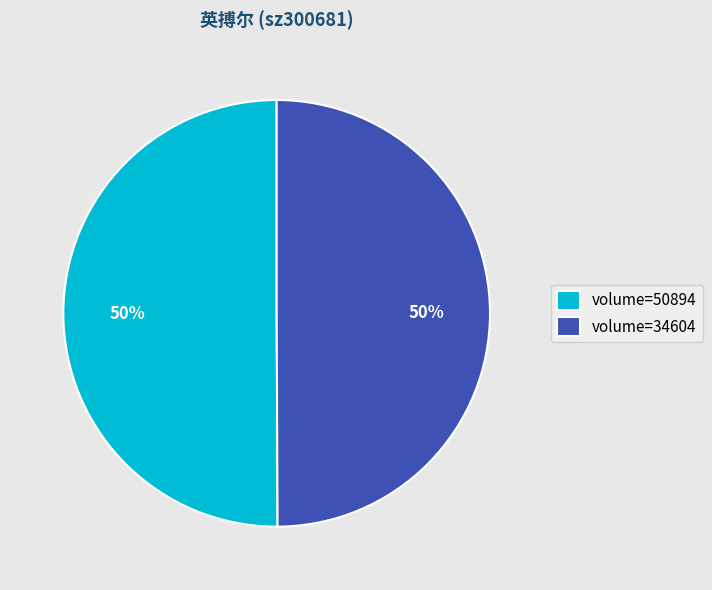

Count the number of slices in the pie.

2